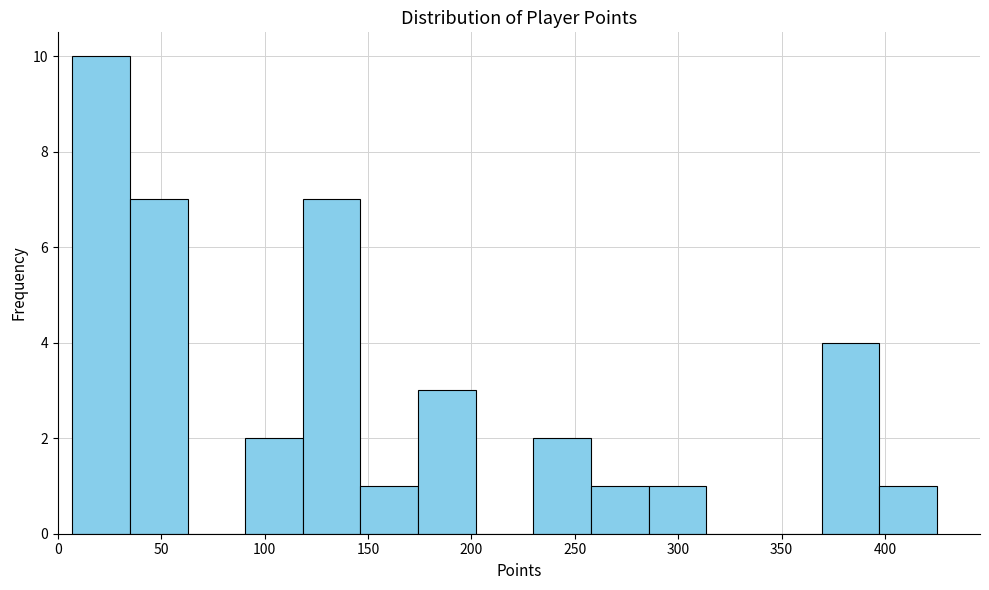

What is the height of the bar covering 35 to 65 on the x-axis? Neither the bar edges nor the heights are printed on the chart, so give them approximately, as read against the axes.

7